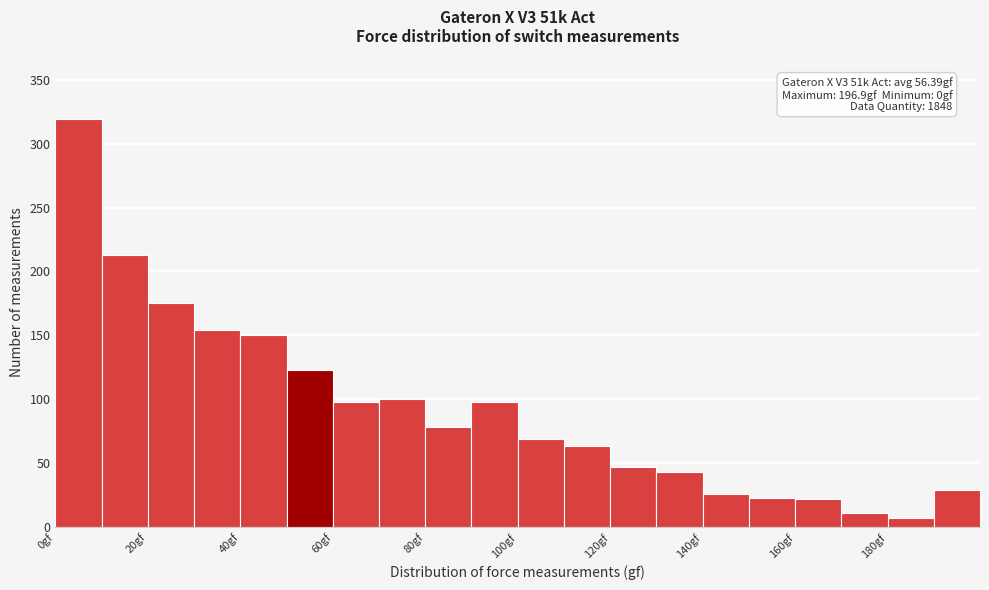

Which range on the x-axis has the tallest bar?

0 to 10